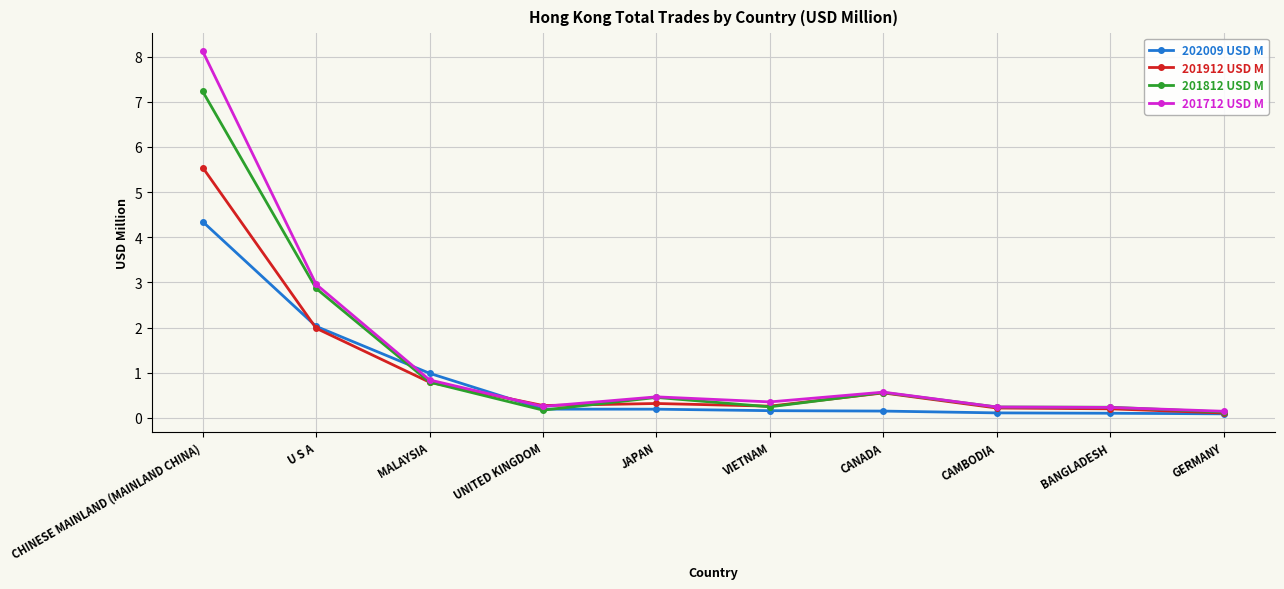

List the series in order of their peak value, highest first.

201712 USD M, 201812 USD M, 201912 USD M, 202009 USD M